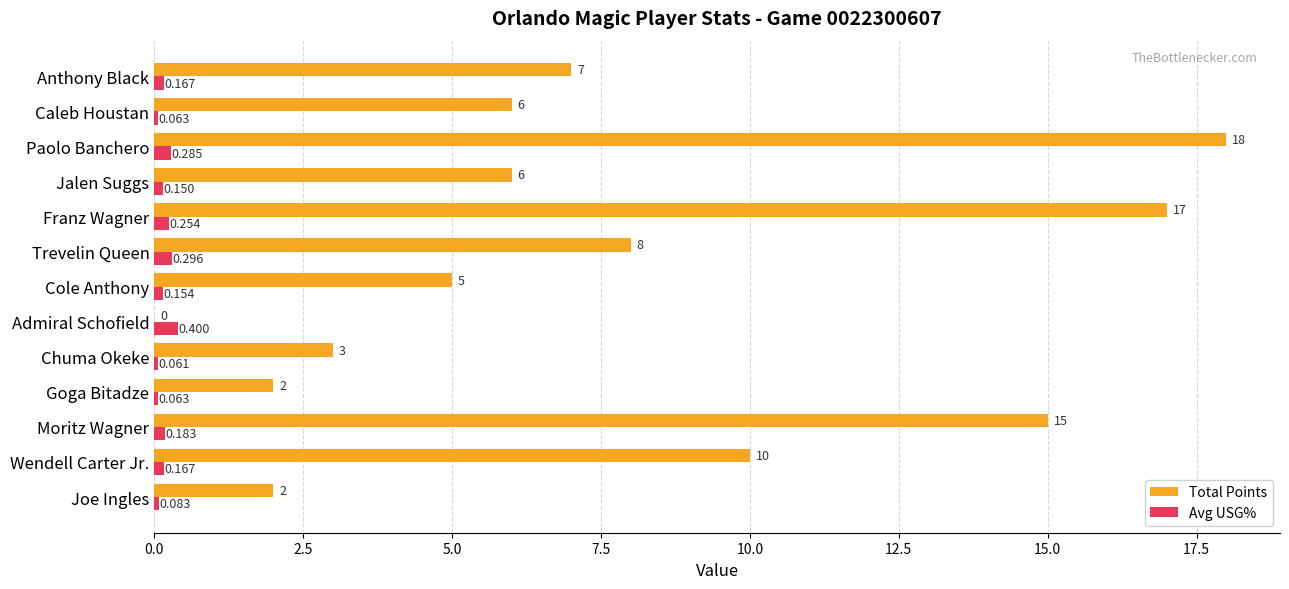

Which series has the largest total across all categories?

Total Points